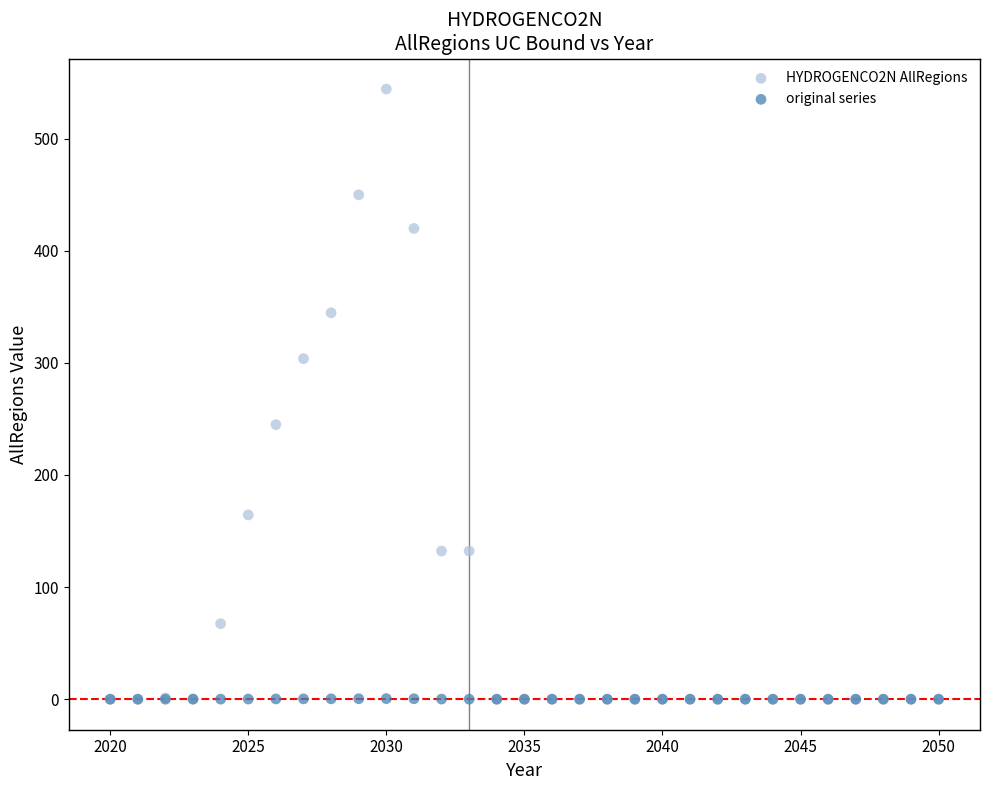

What are all the series names shown in the legend?

HYDROGENCO2N AllRegions, original series